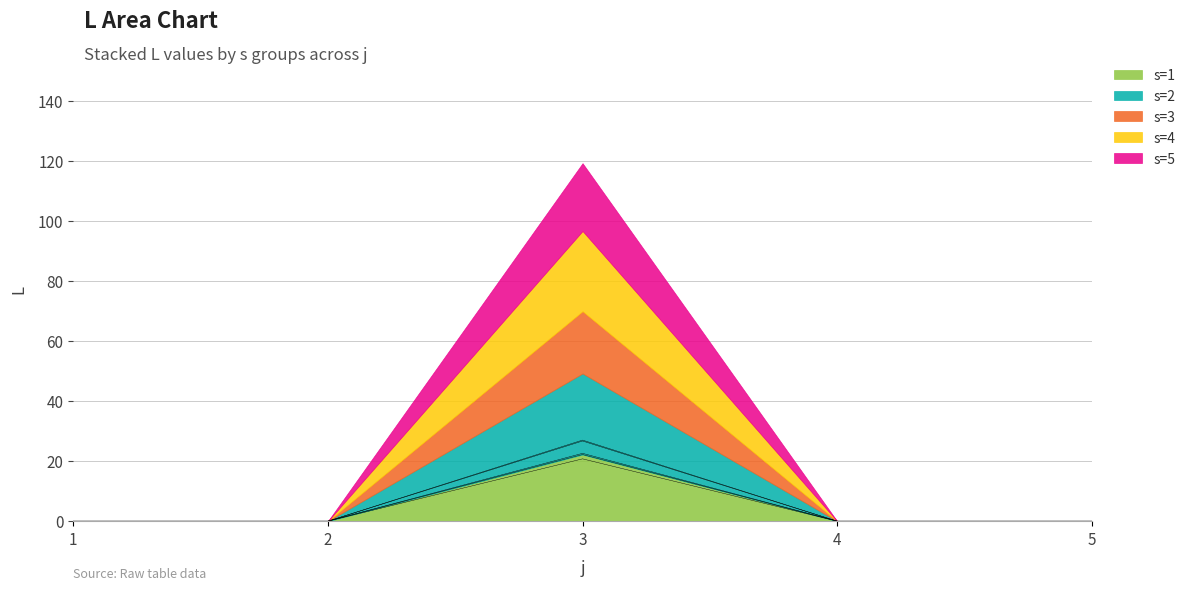

Between 4 and 3, which is larger?

3